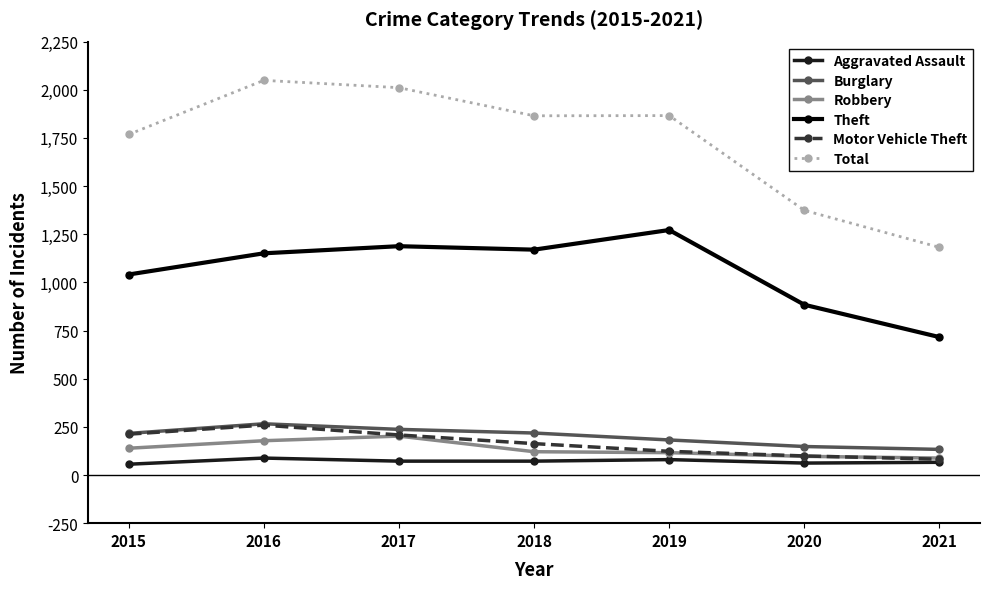

True or false: Aggravated Assault and Theft cross at least once.

False